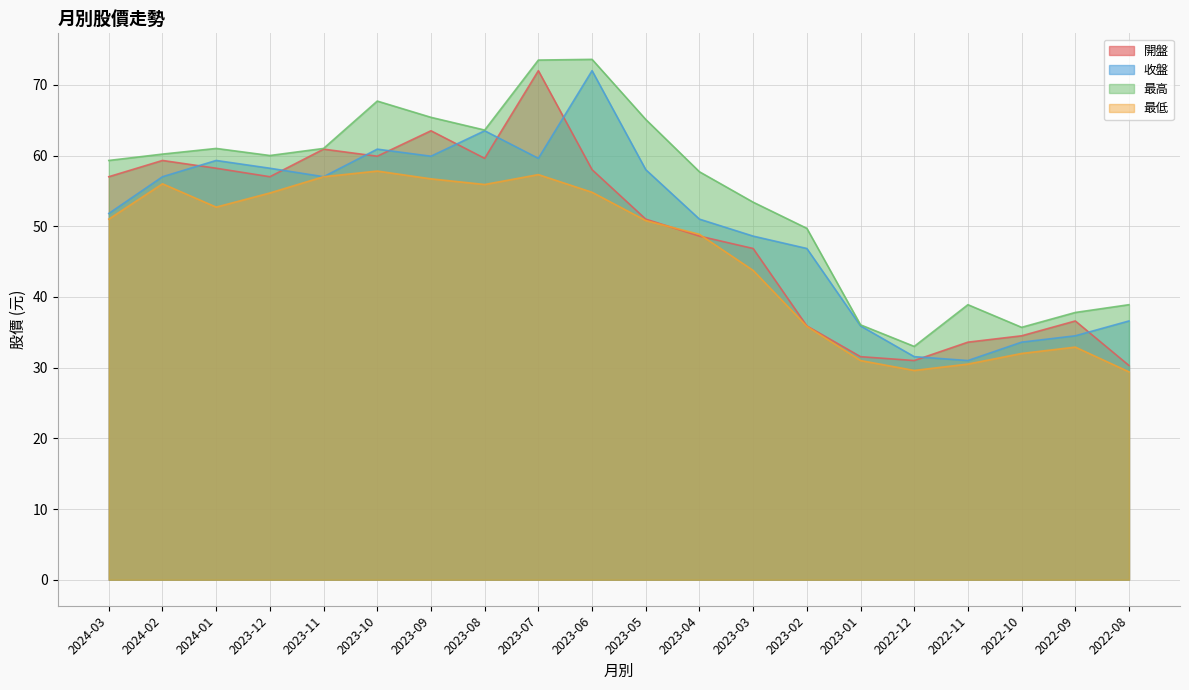

The 最低 series shows 71.7 at 2023-05. True or false?

False